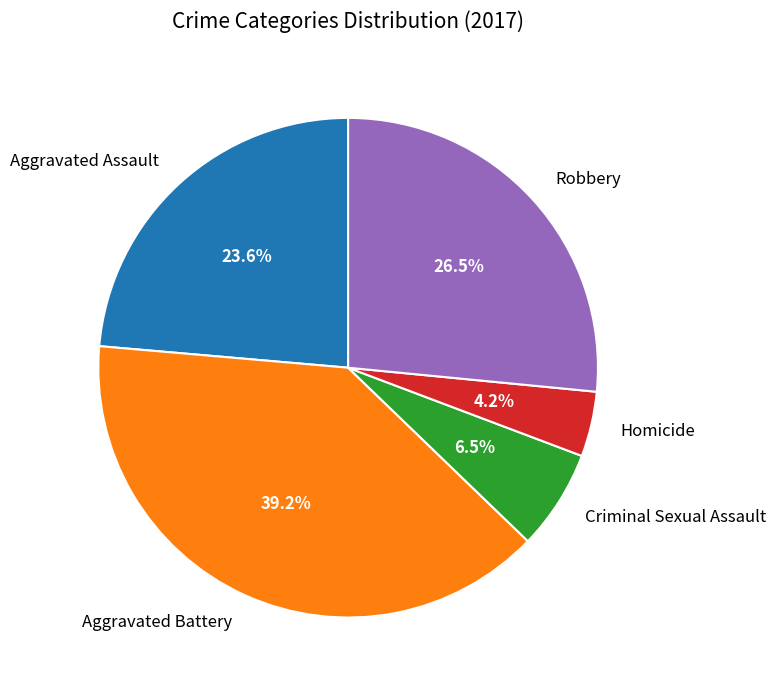

To the nearest percent, what is the difference between the Homicide and Robbery slice percentages?

22%